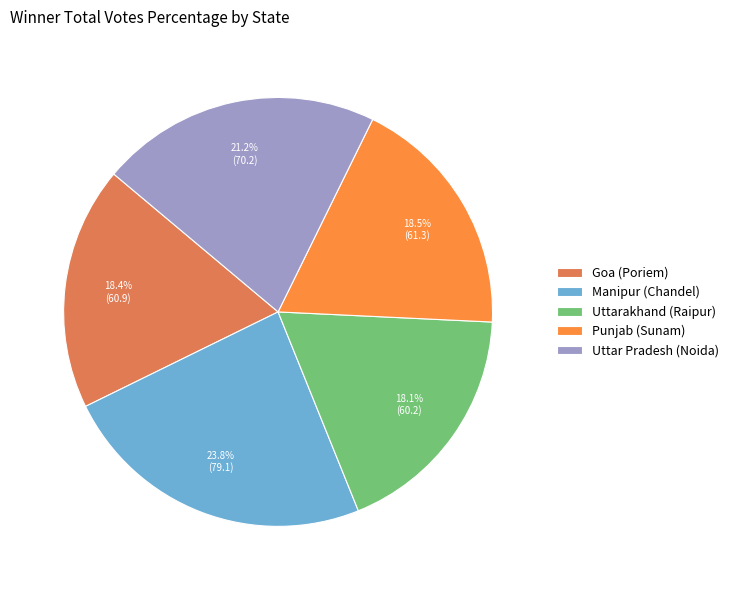

Is it true that Uttar Pradesh (Noida) is 21% of the pie?

True